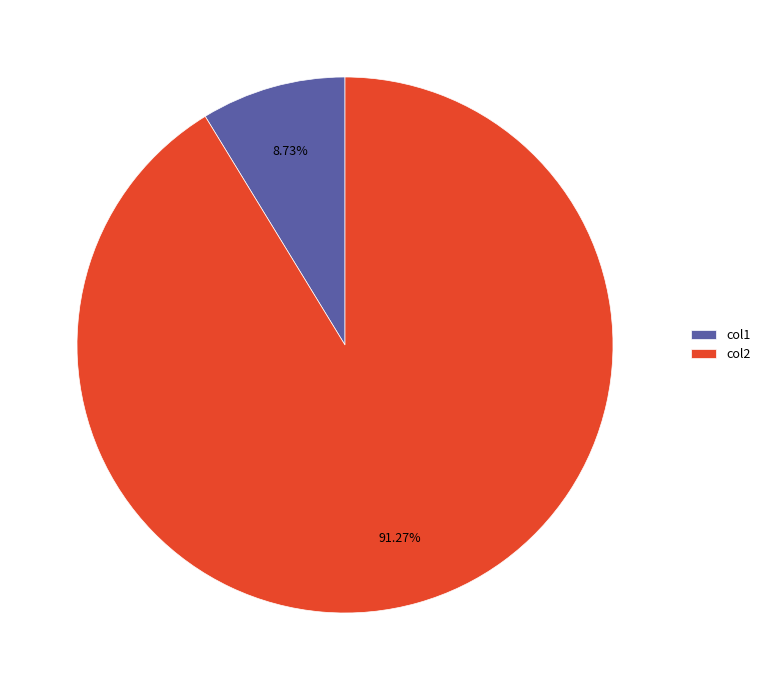

Is there any slice that represents more than half of the pie?

Yes